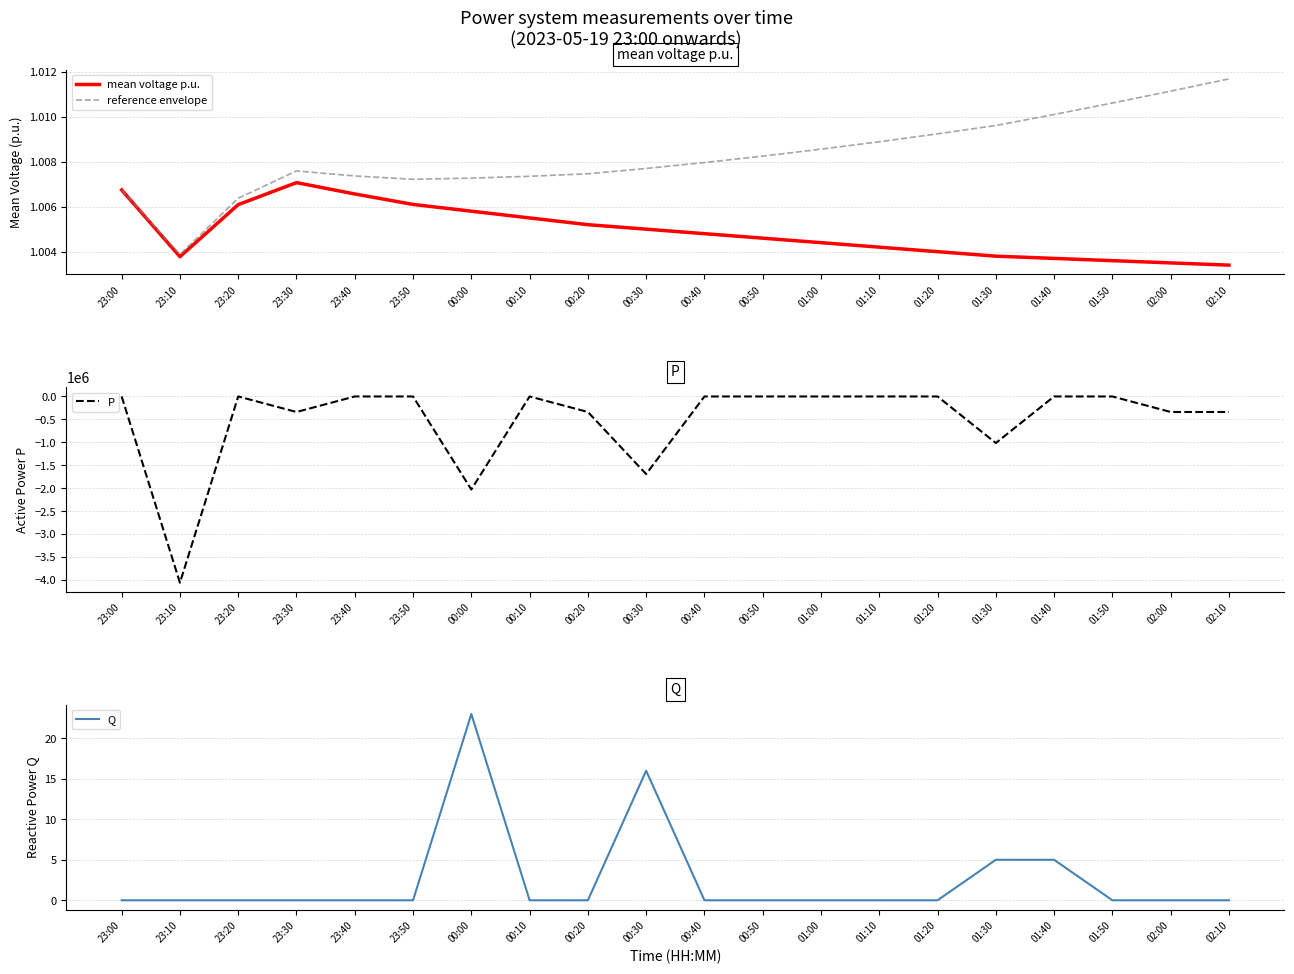

Count the reference envelope values in the range 1 to 2.

20